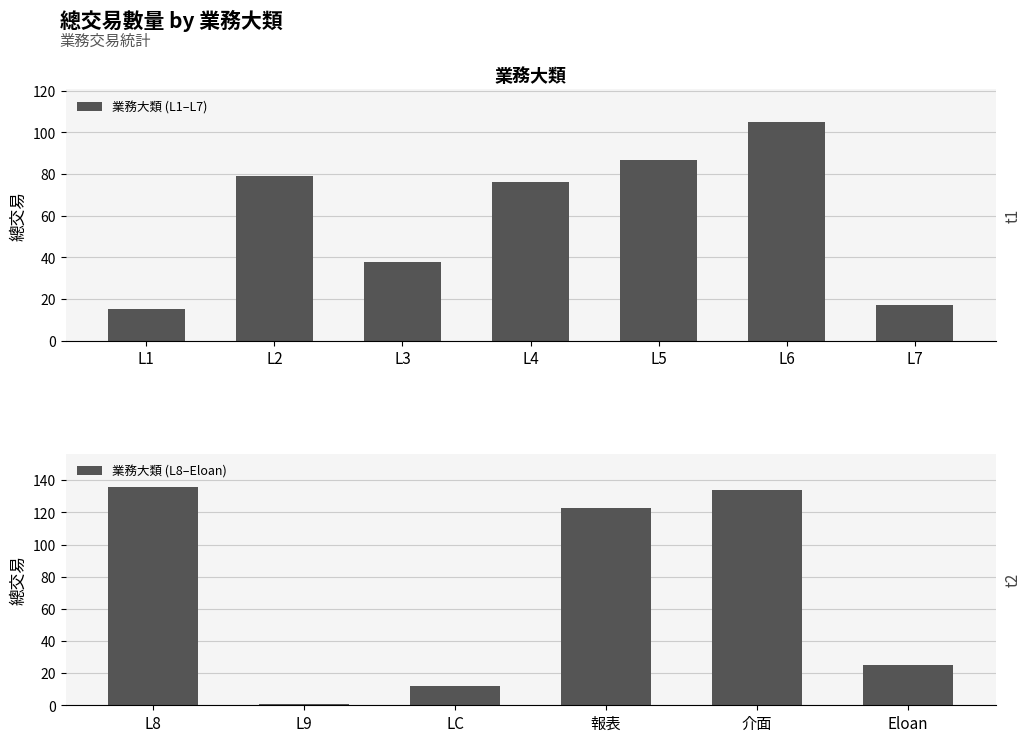

How many bars are there in total?

13